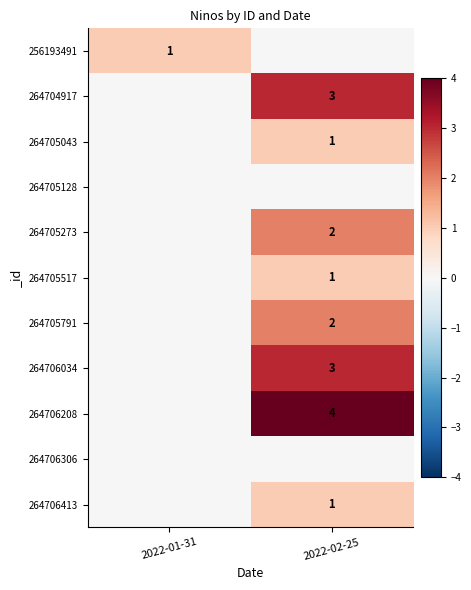

What is the maximum value shown in the chart?

4